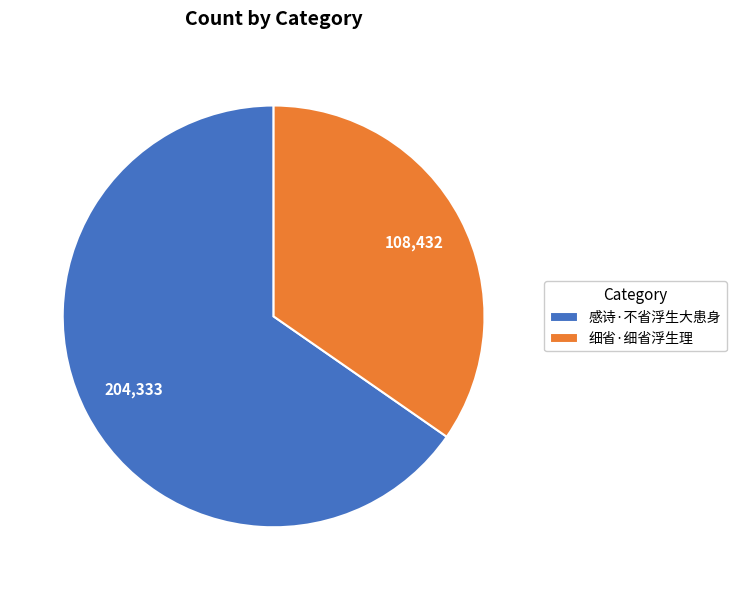

Rank the categories by value from lowest to highest.

细省·细省浮生理, 感诗·不省浮生大患身